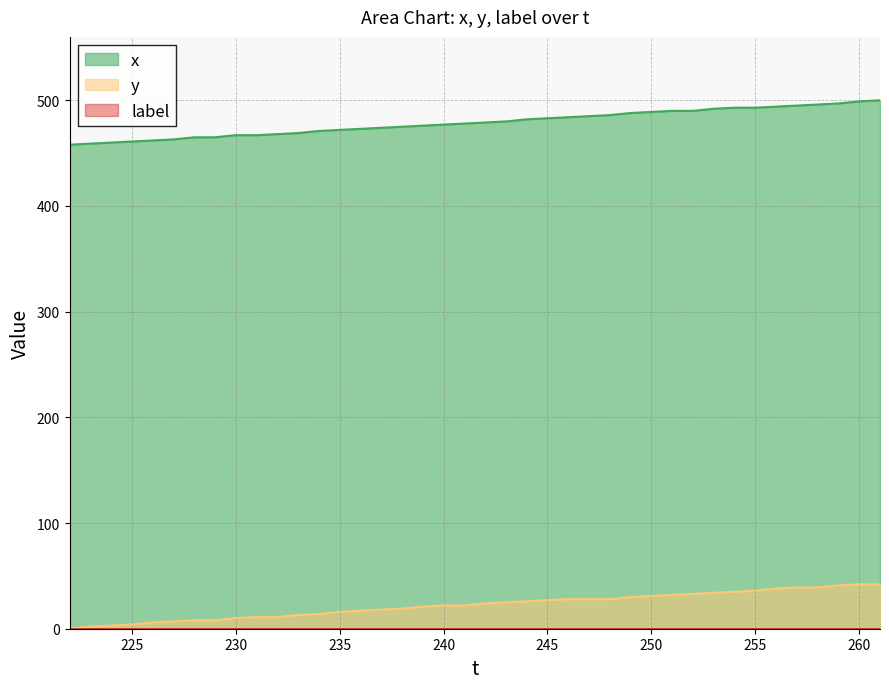

What is the greatest value displayed?

500